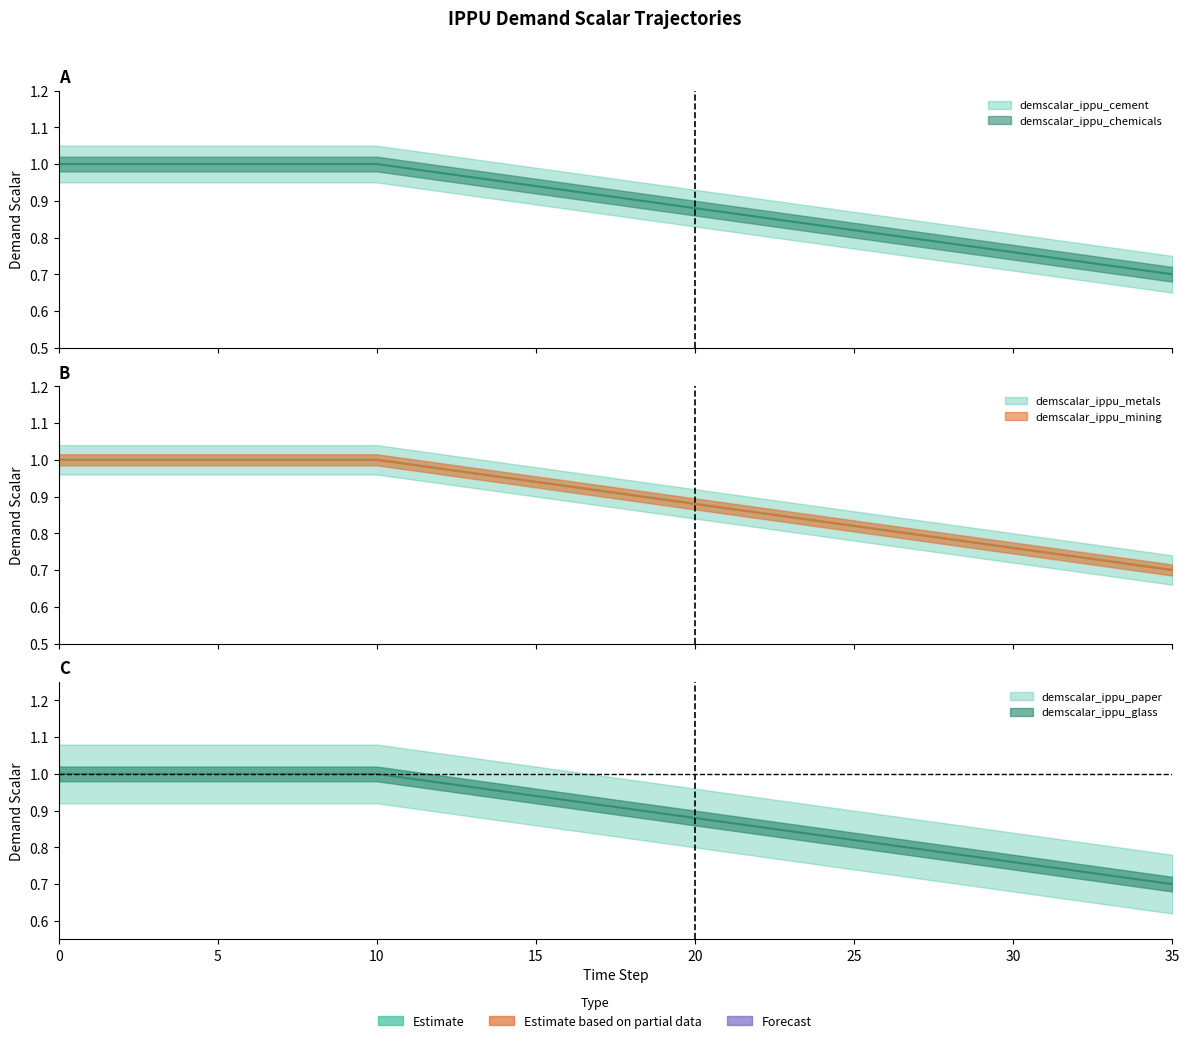

Read the demscalar_ippu_chemicals value at 33.

0.7